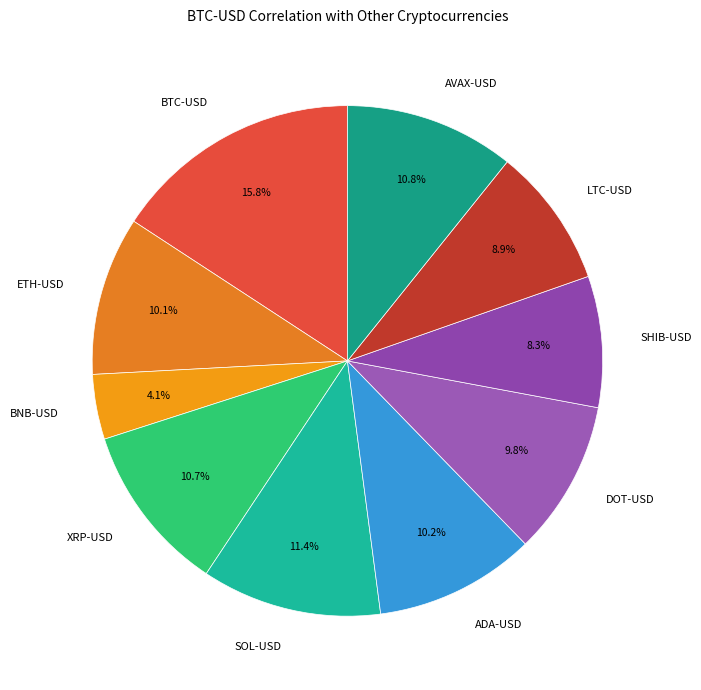

To the nearest percent, what percentage of the pie is ETH-USD?

10%